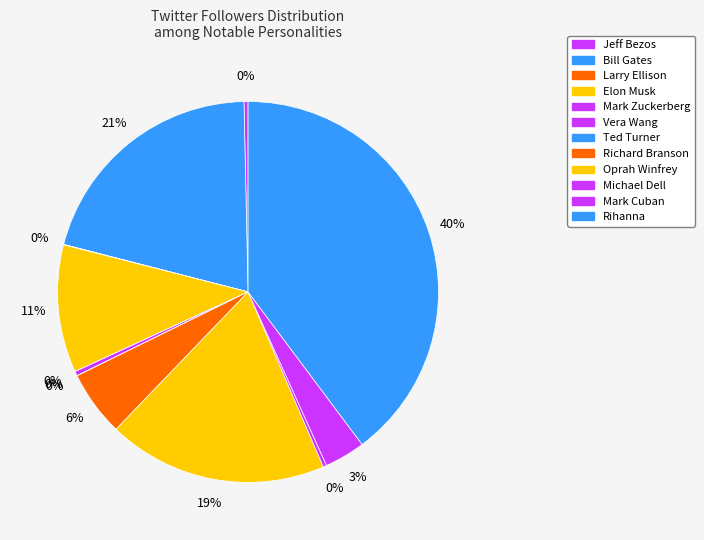

To the nearest percent, what is the difference between the Elon Musk and Ted Turner slice percentages?

11%